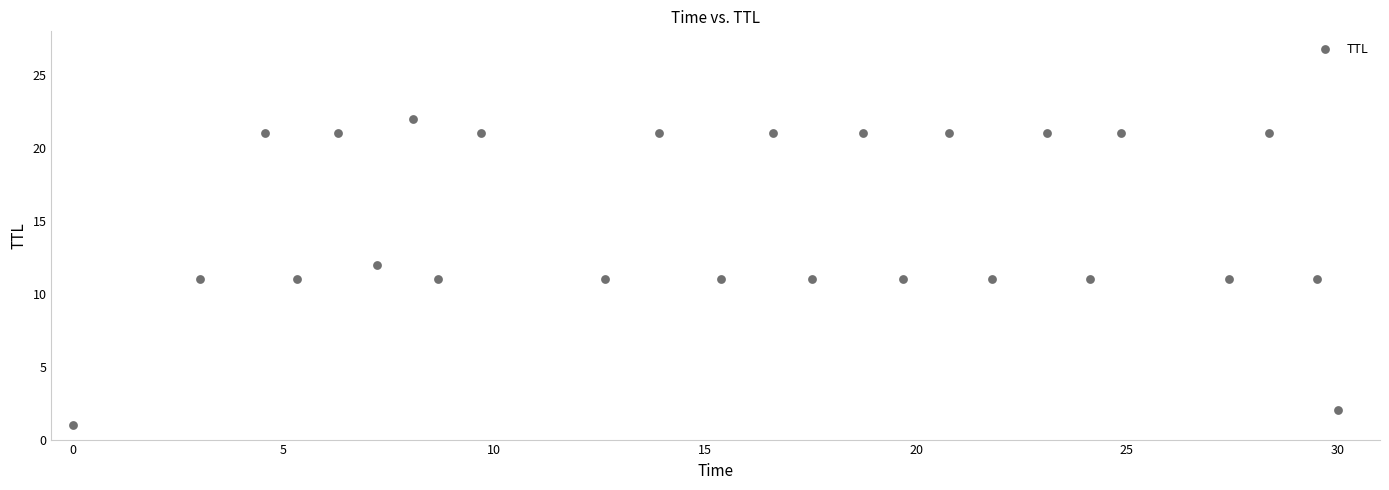

What is the range of Y values (max minus min)?

21